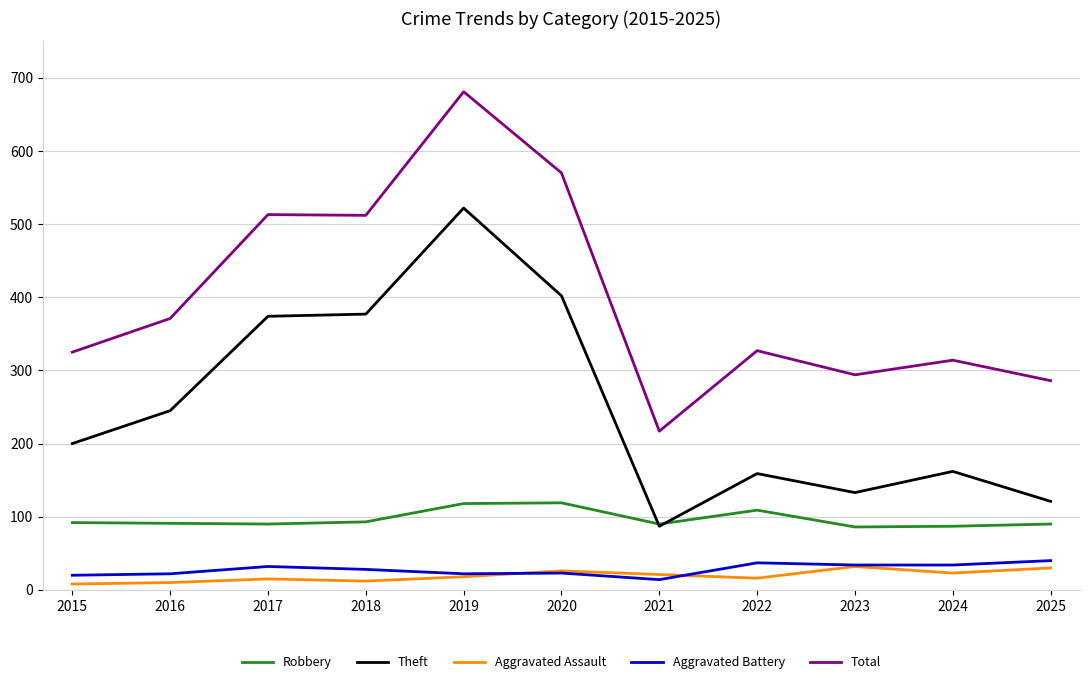

What is the sum of the Total values at 2021 and 2025?

503